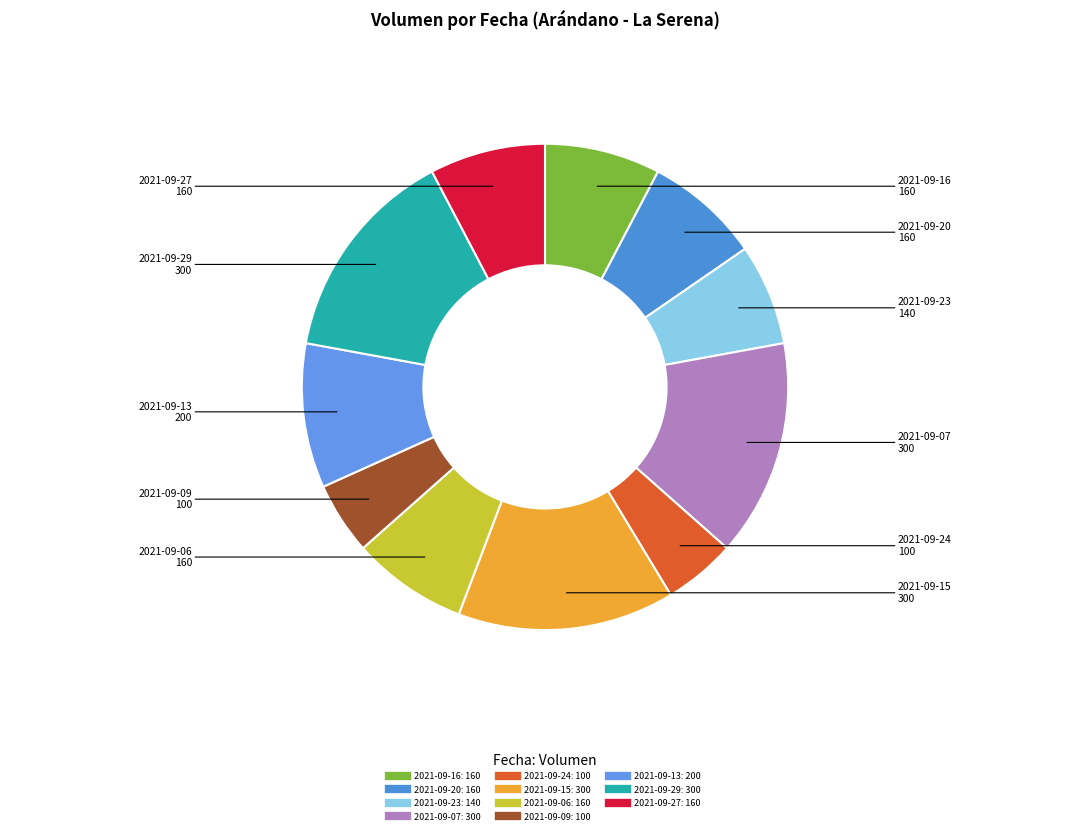

Does any single category account for the majority?

No